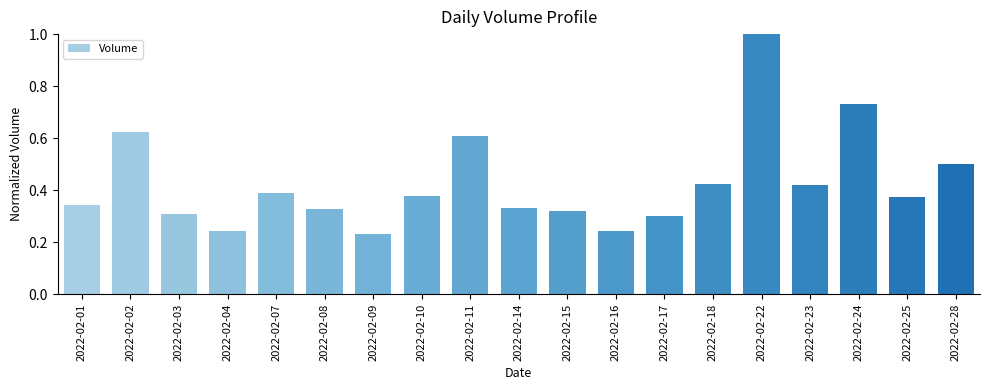

What is the sum of all values?

8.1